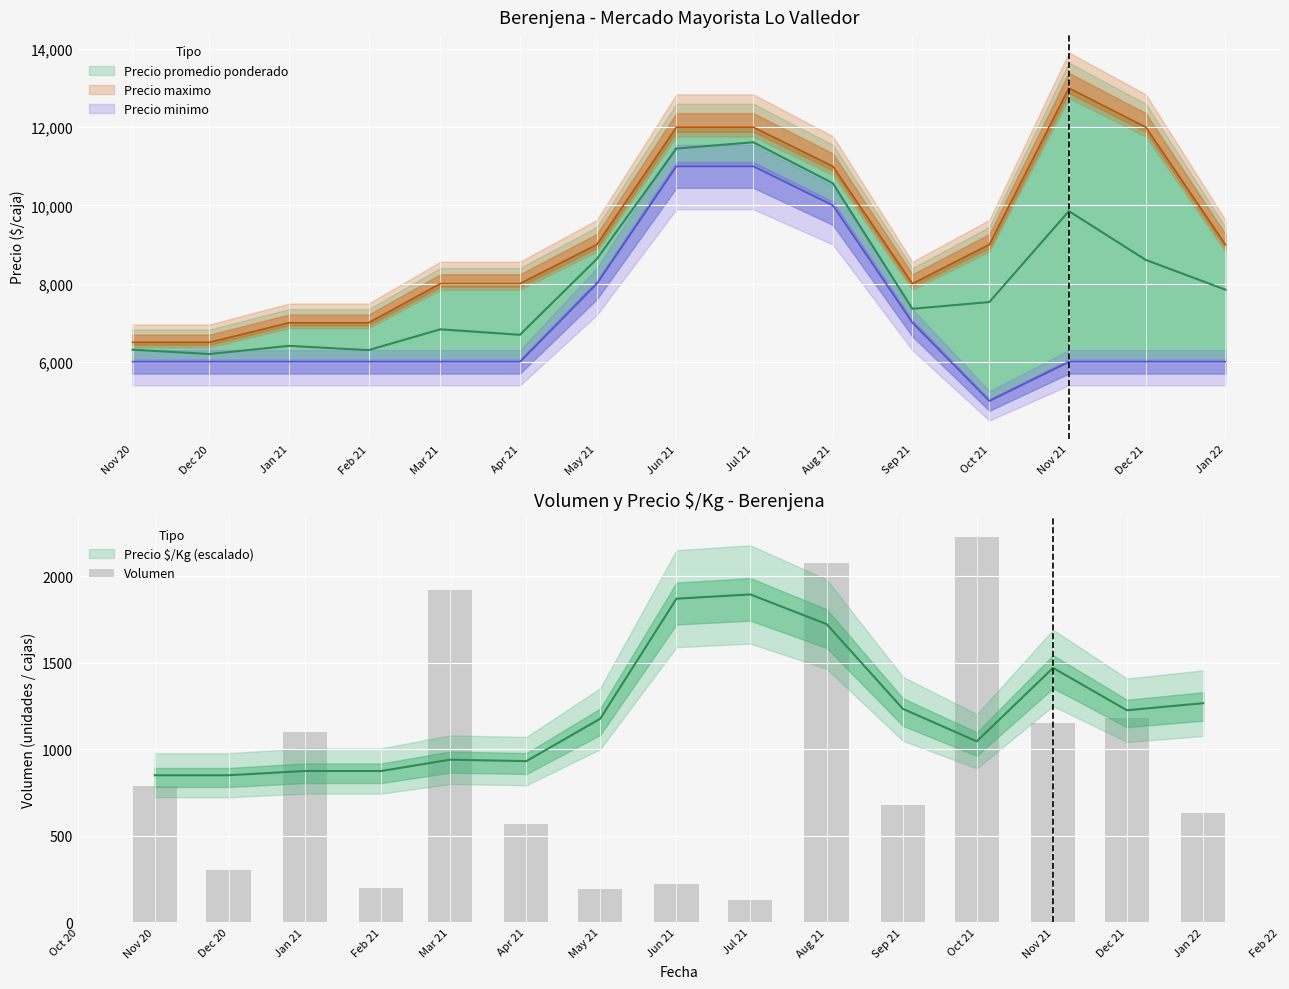

Reading left to right, transcribe all the data shown in this chart.

Nov 20=790	Dec 20=300	Jan 21=1100	Feb 21=200	Mar 21=1920	Apr 21=570	May 21=190	Jun 21=220	Jul 21=130	Aug 21=2080	Sep 21=680	Oct 21=2230	Nov 21=1150	Dec 21=1180	Jan 22=630